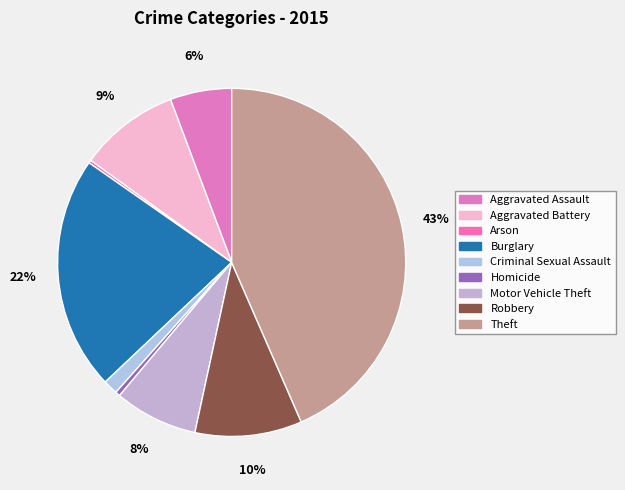

Does any single category account for the majority?

No